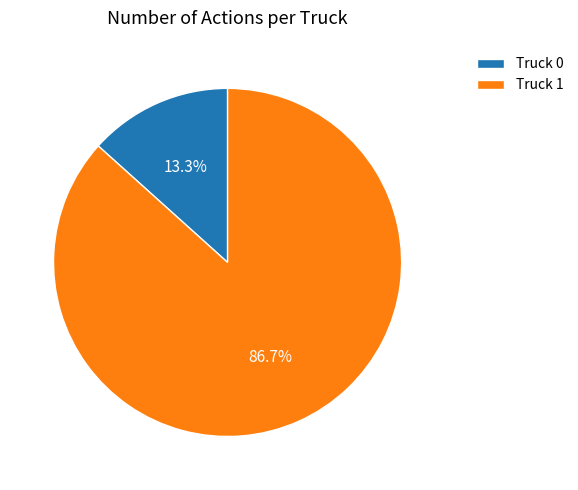

Which category has the smallest portion of the pie?

Truck 0